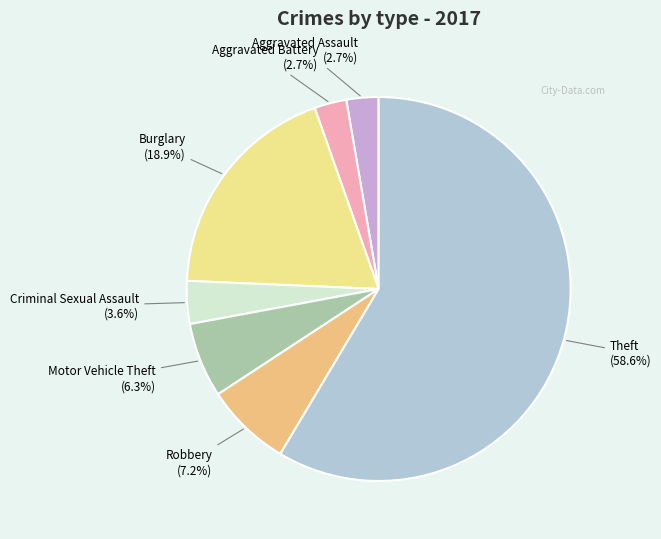

What is the largest slice in the pie chart?

Theft